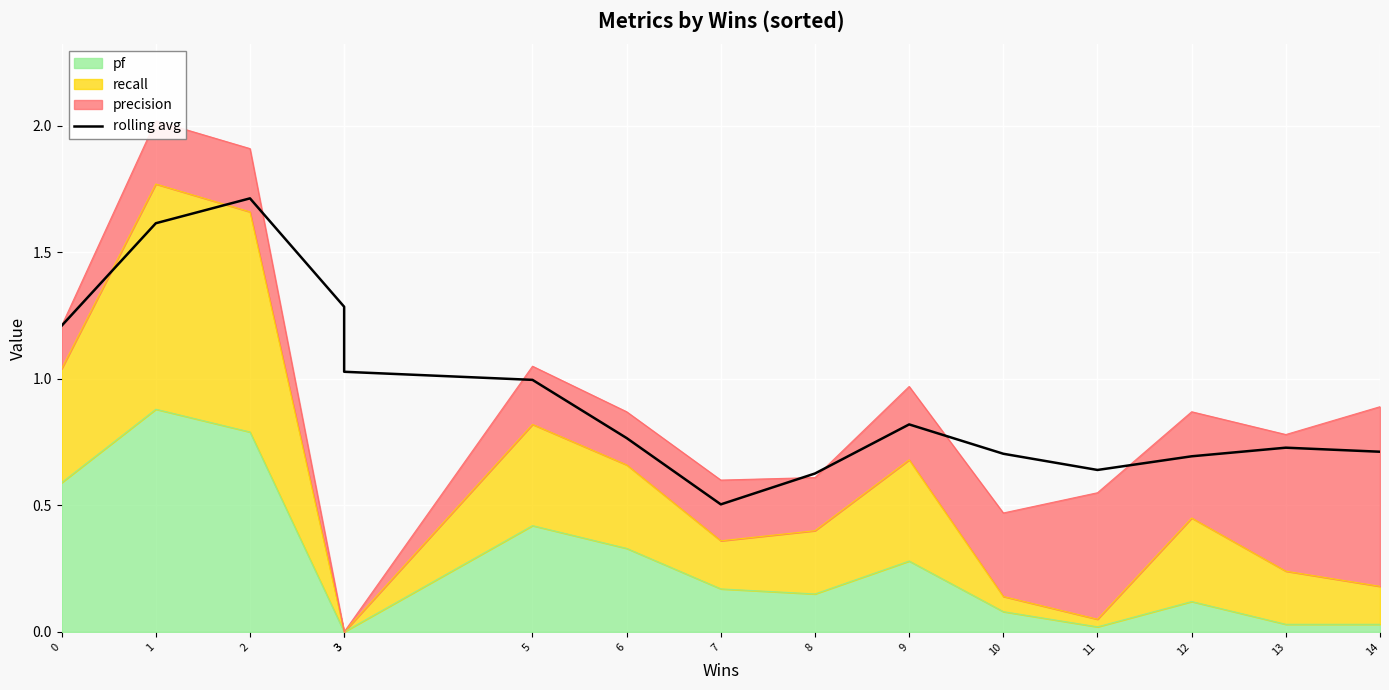

What is the difference between the second highest and minimum values?

1.1